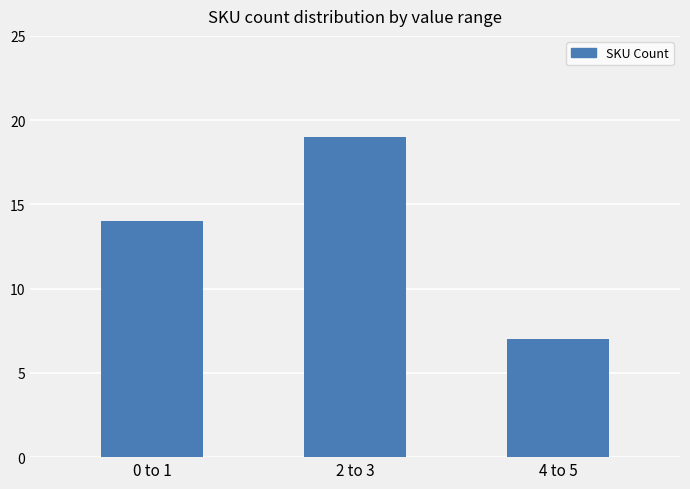

The value at 4 to 5 is 3. True or false?

False